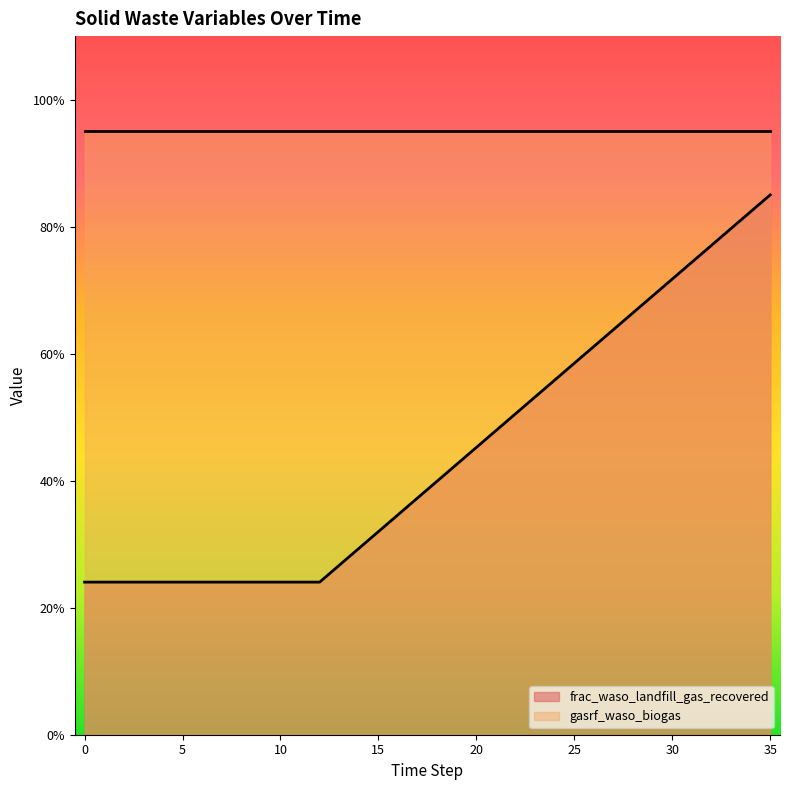

What is the value of the 30th point from the left?

0.7